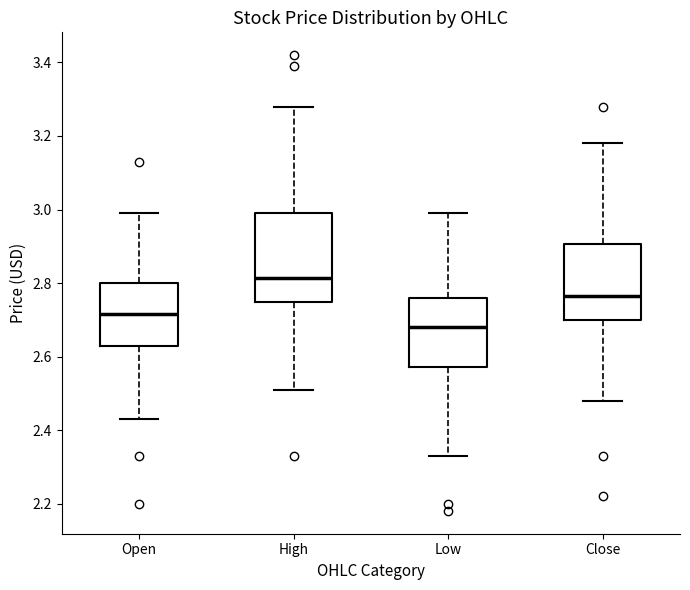

Reading left to right, read every box against the y-axis: the position of its median line, the range the box covers, and the ends of its whiskers. The values are not printed on the chart, so give them approximately, as read against the axis.

Open: median 2.72, box 2.62 to 2.80, whiskers 2.44 to 3.00
High: median 2.82, box 2.74 to 3.00, whiskers 2.52 to 3.28
Low: median 2.68, box 2.58 to 2.76, whiskers 2.34 to 3.00
Close: median 2.76, box 2.70 to 2.90, whiskers 2.48 to 3.18